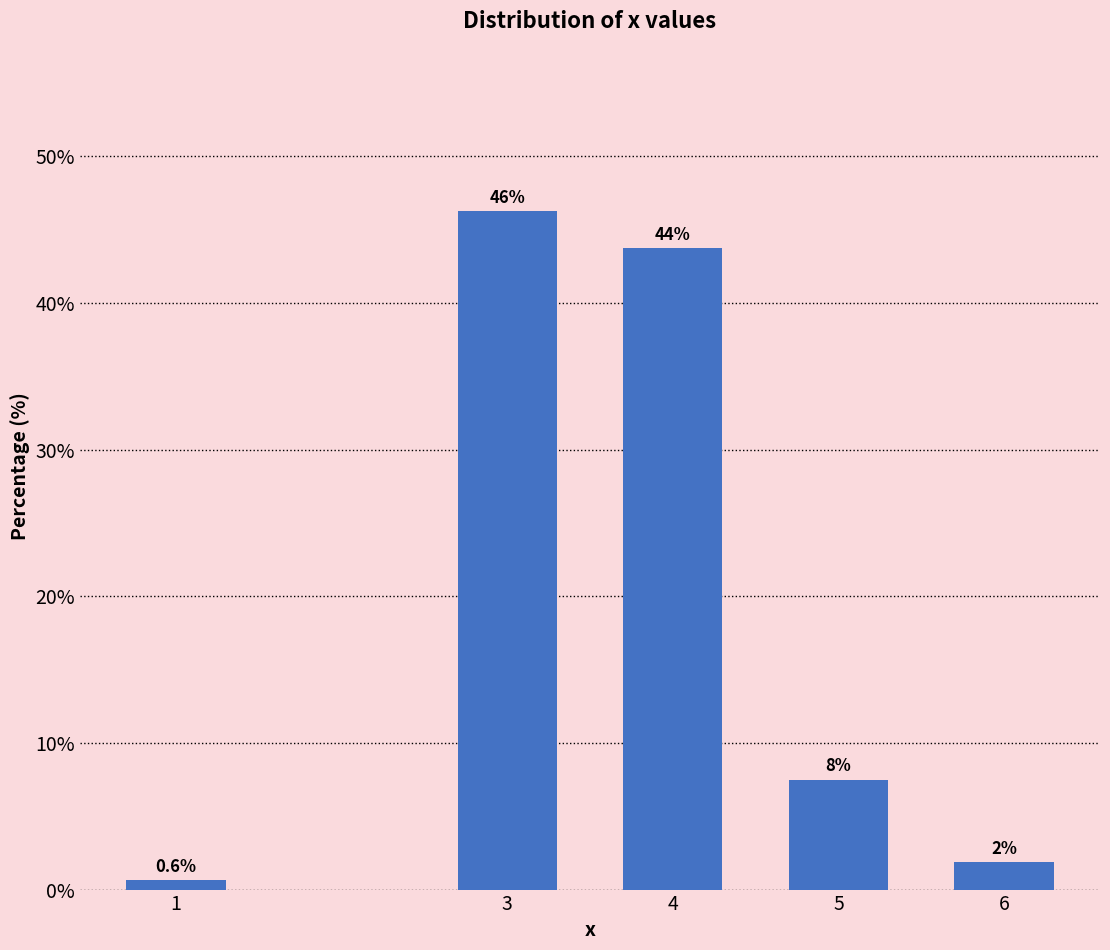

How many bars are there in total?

5